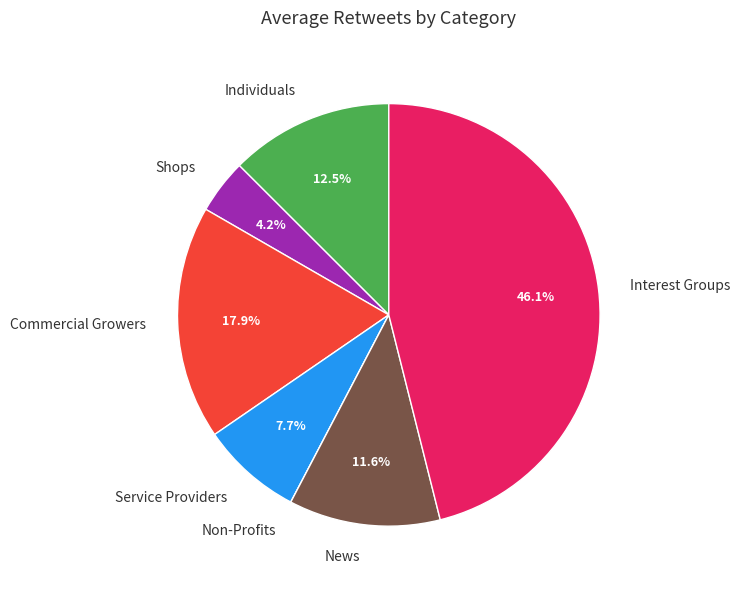

To the nearest percent, what percentage of the pie is Commercial Growers?

18%